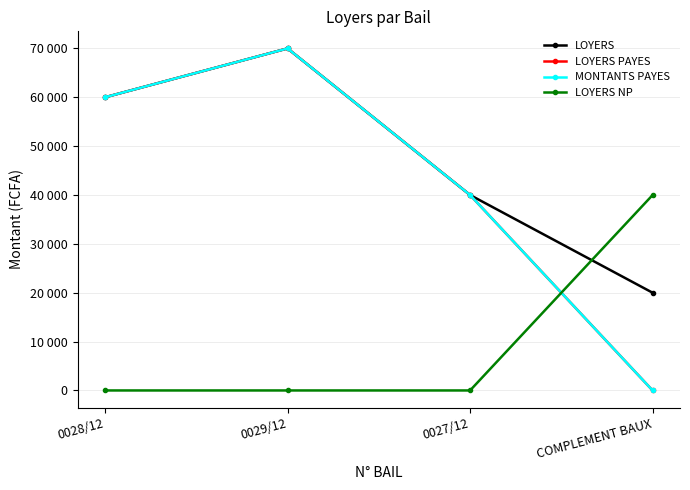

True or false: MONTANTS PAYES has a value of 40000 at 0027/12.

True